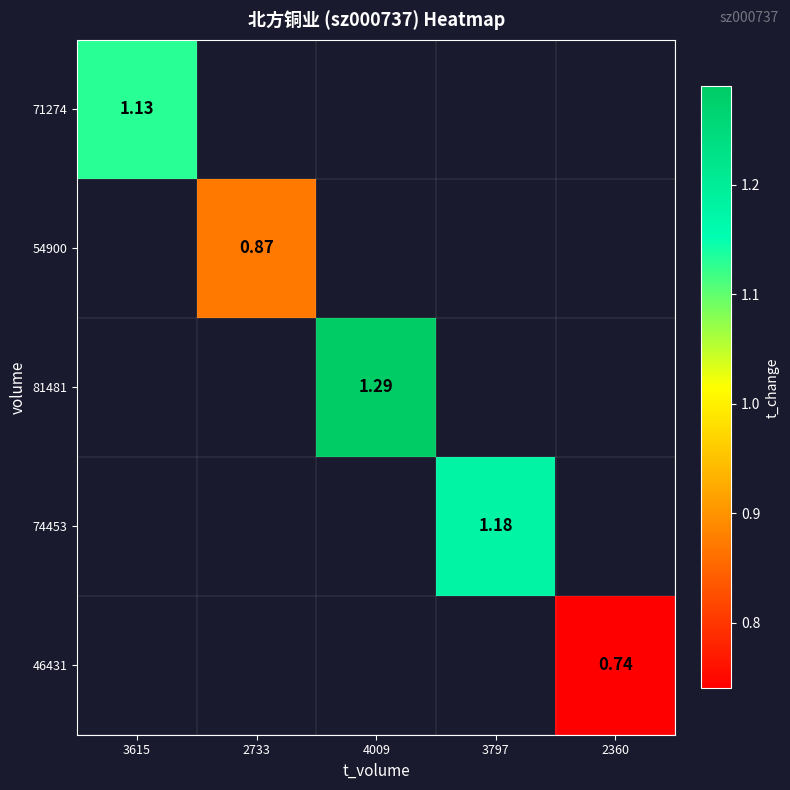

Which series has the largest range (max minus min)?

71274